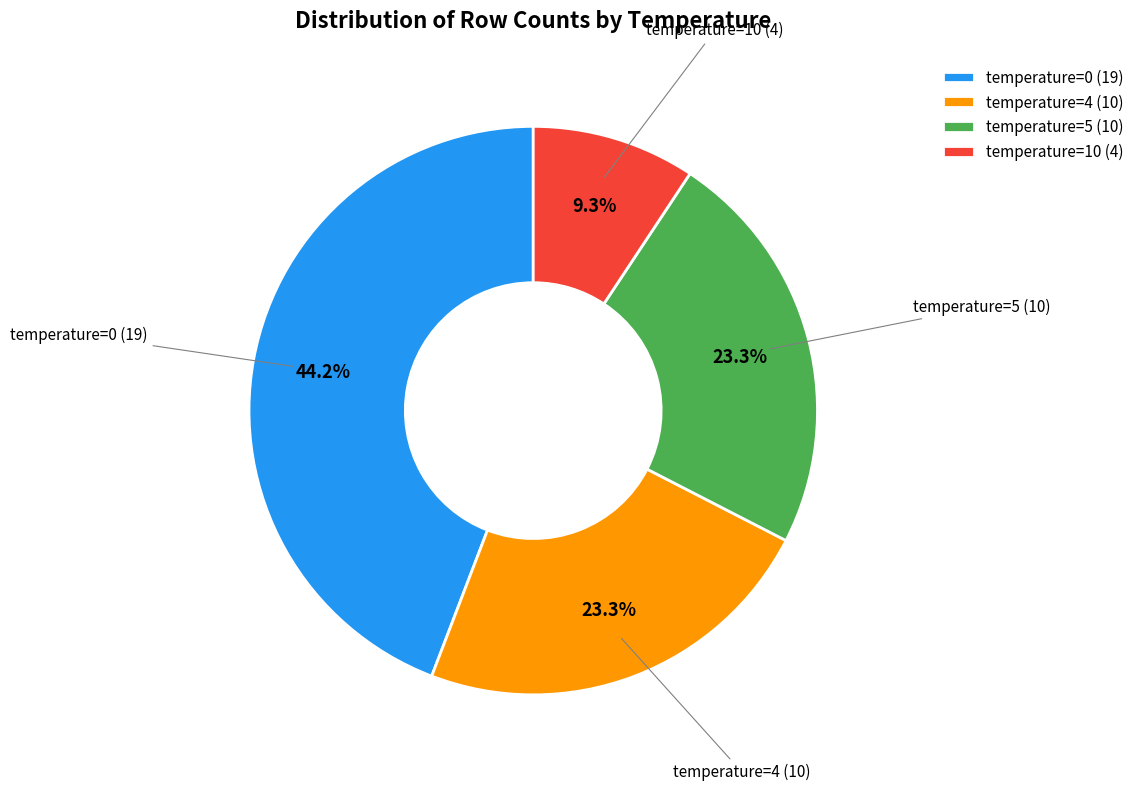

Does any single category account for the majority?

No